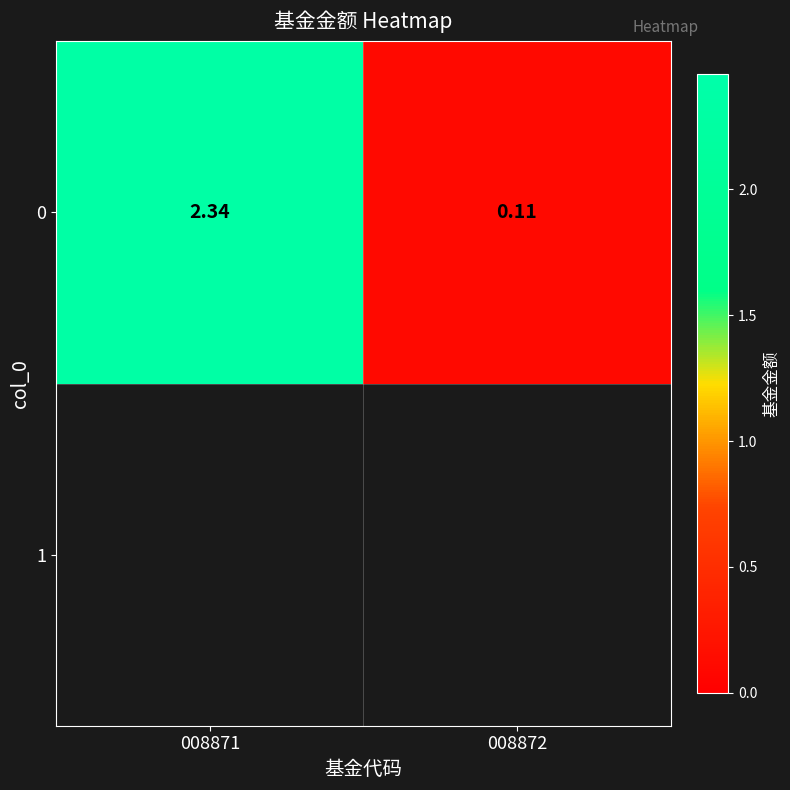

At which label does the data first exceed 2?

008871